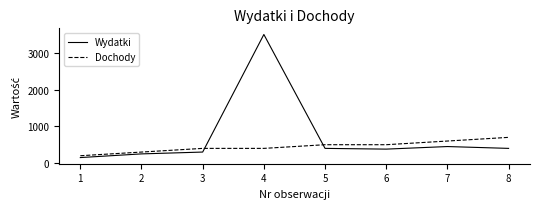

What is the difference between the maximum and minimum values in the Wydatki series?

3350